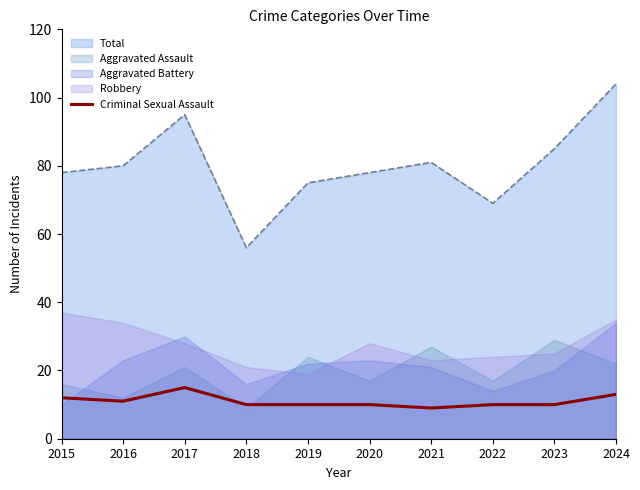

How many values exceed 10?

4